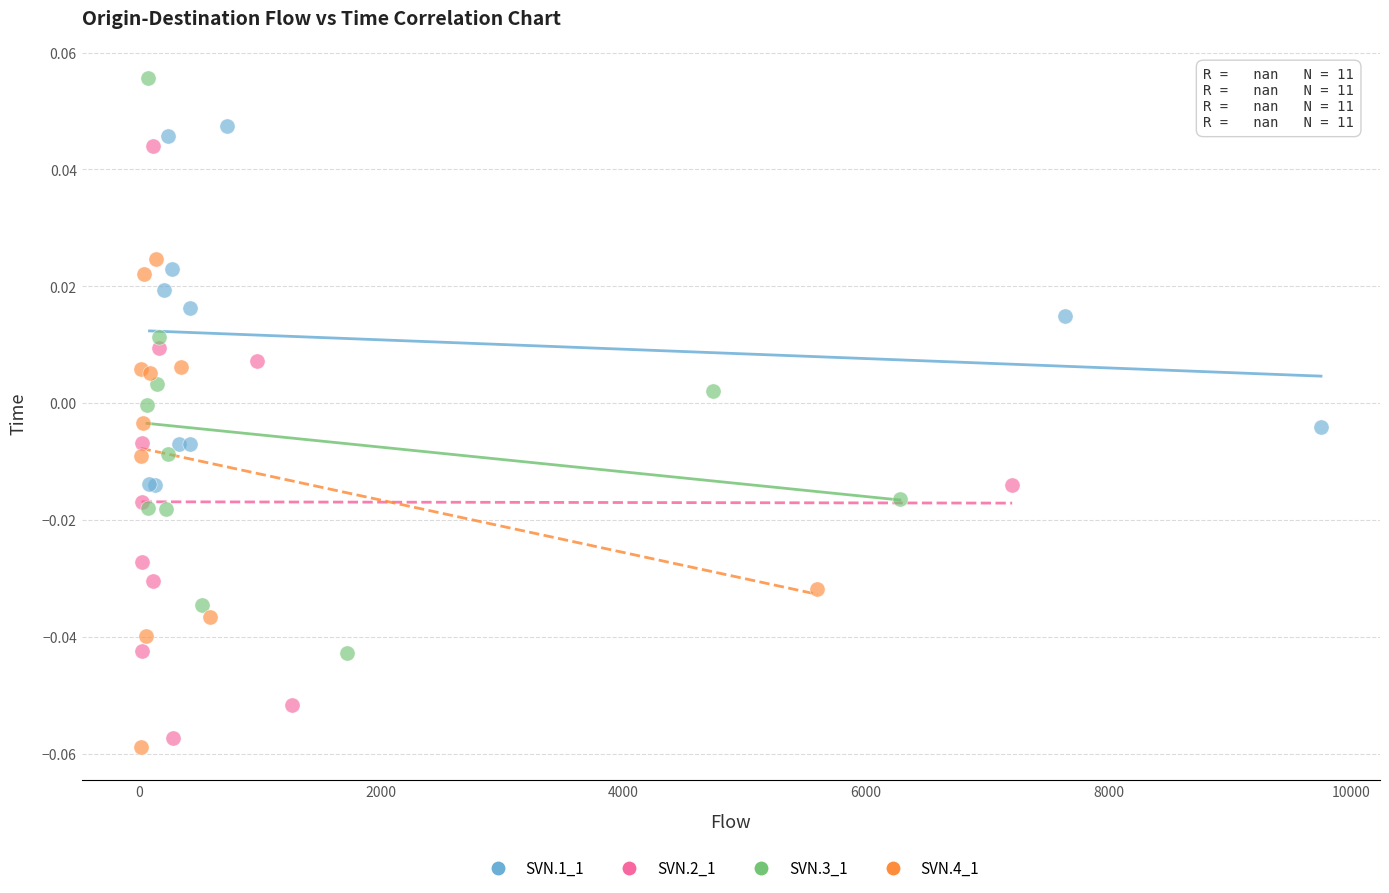

Which series contains the highest Y value?

SVN.3_1